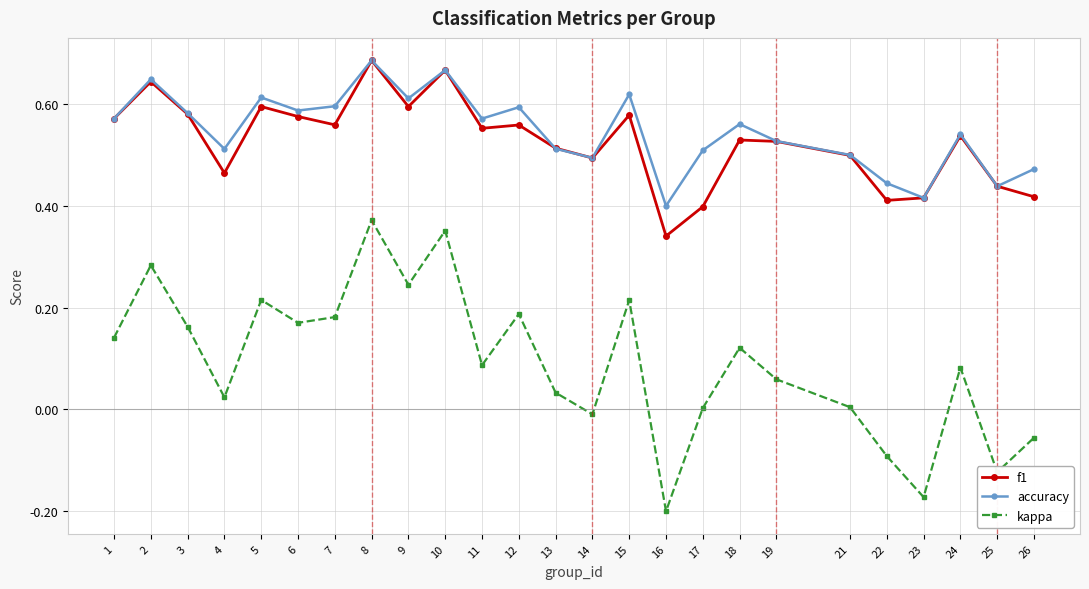

True or false: kappa and f1 cross at least once.

False